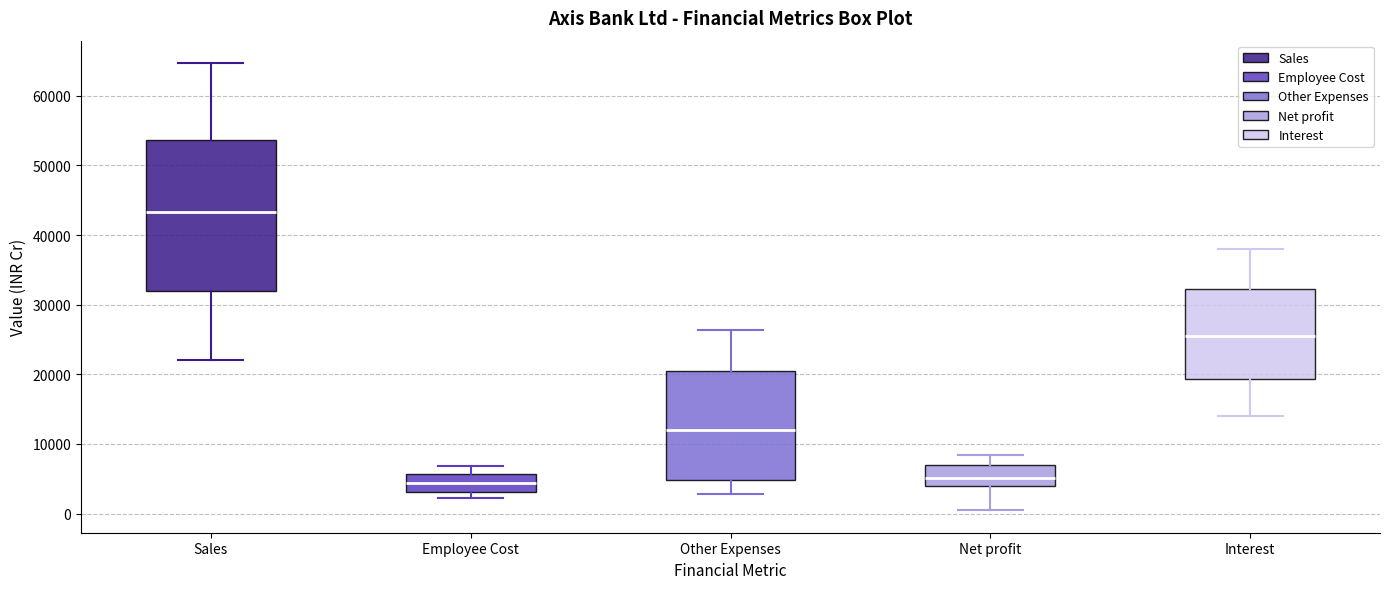

Which box has the highest median line?

Sales